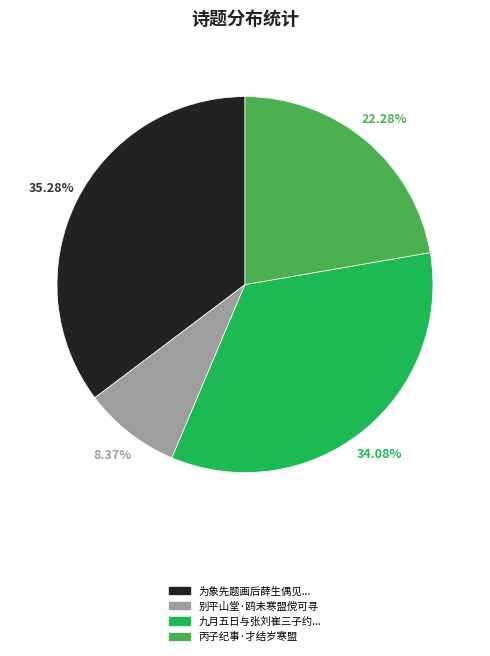

Does any single category account for the majority?

No